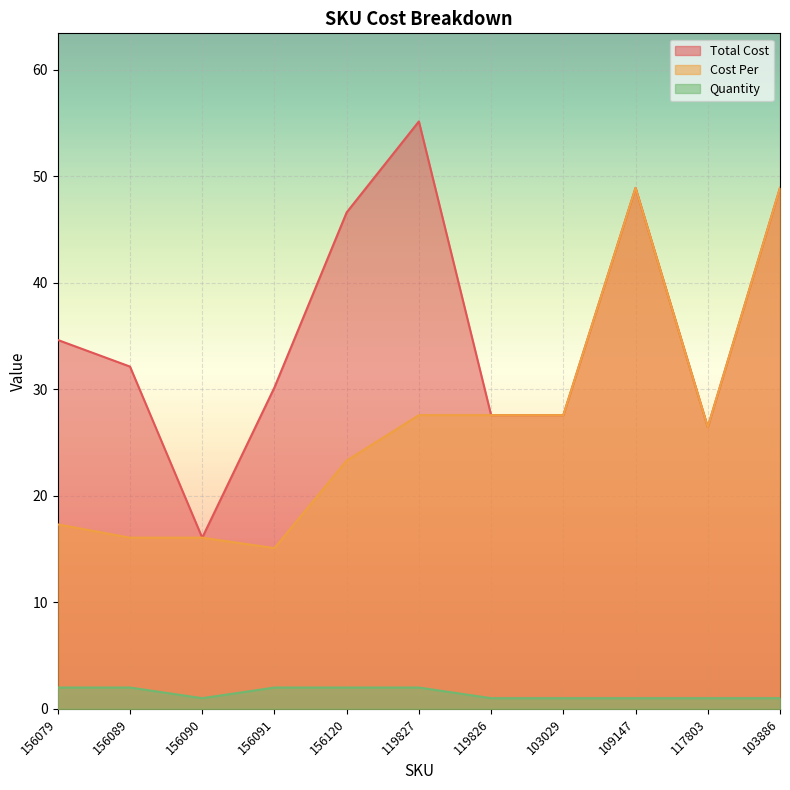

What is the difference between the second highest and minimum values in the Quantity series?

1.0